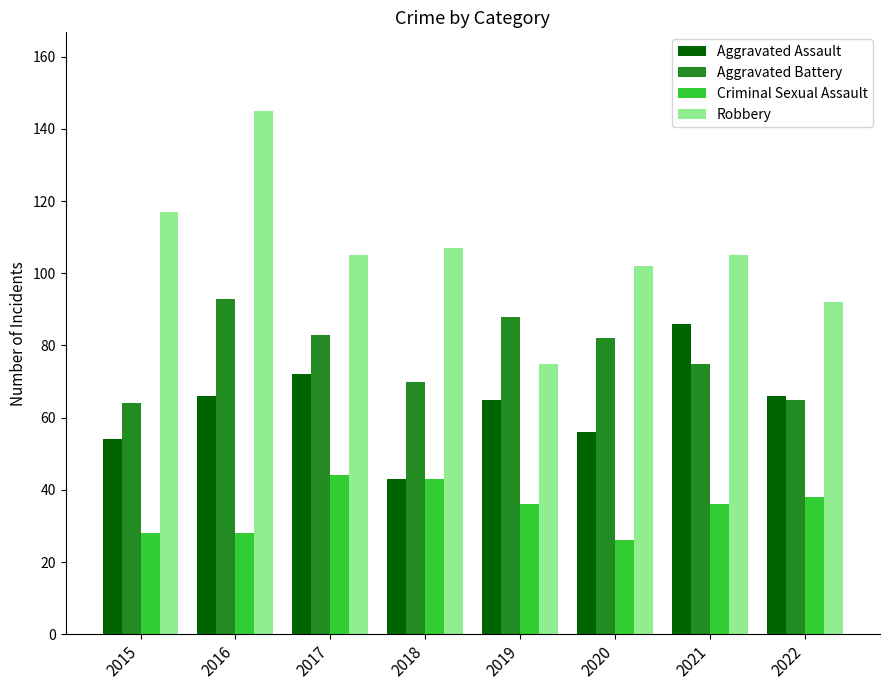

How many groups of bars are there?

8